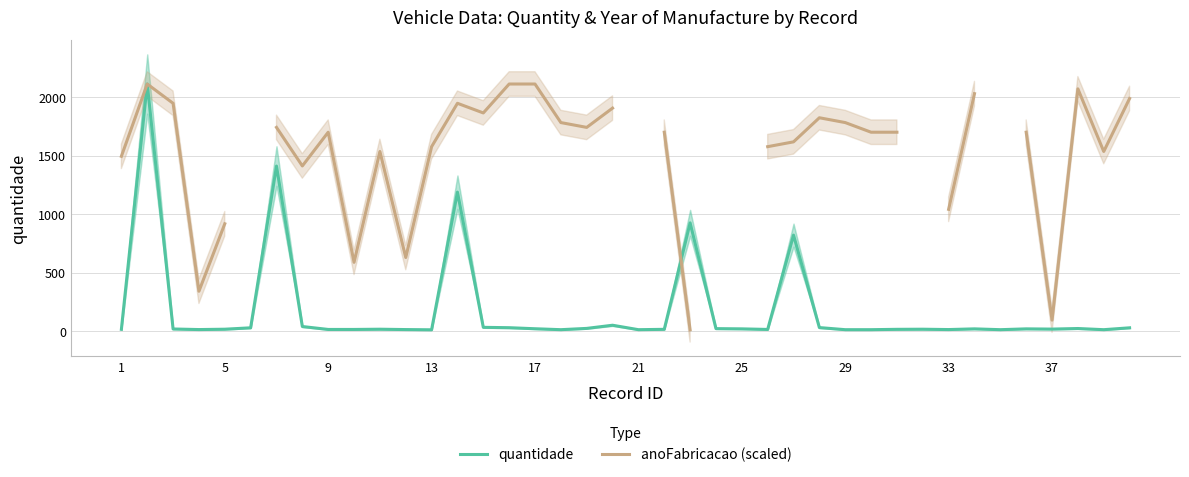

What is the maximum value for quantidade?

2113